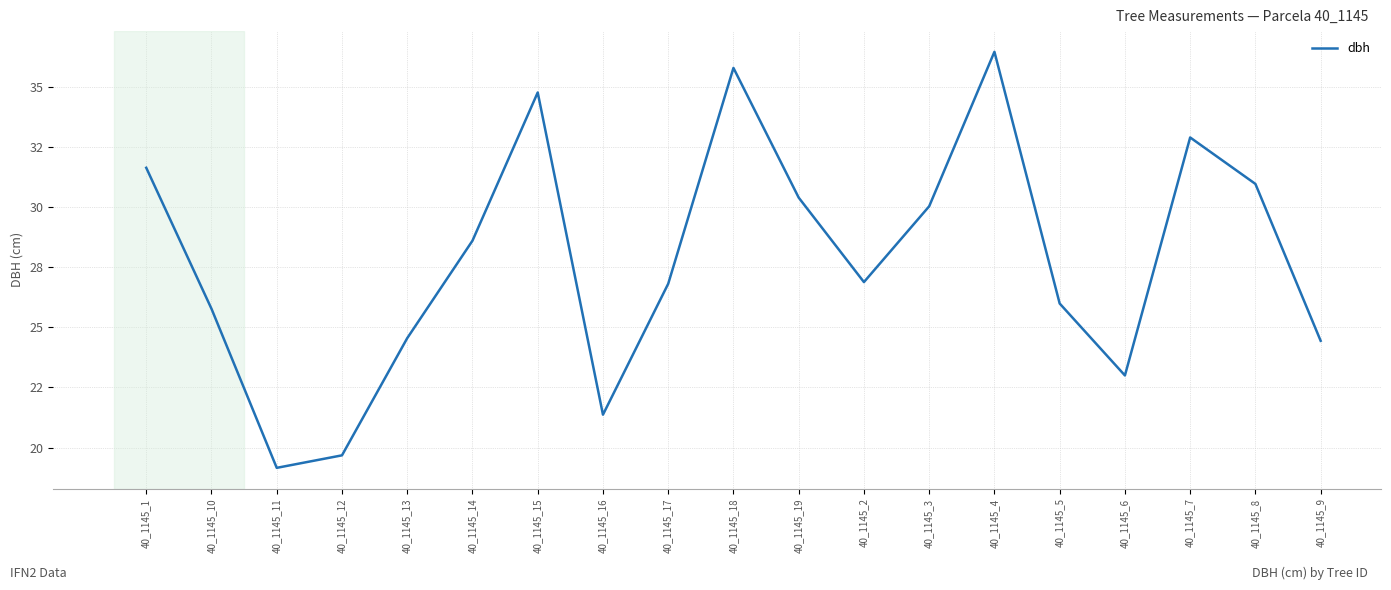

Does the chart have visible grid lines?

Yes